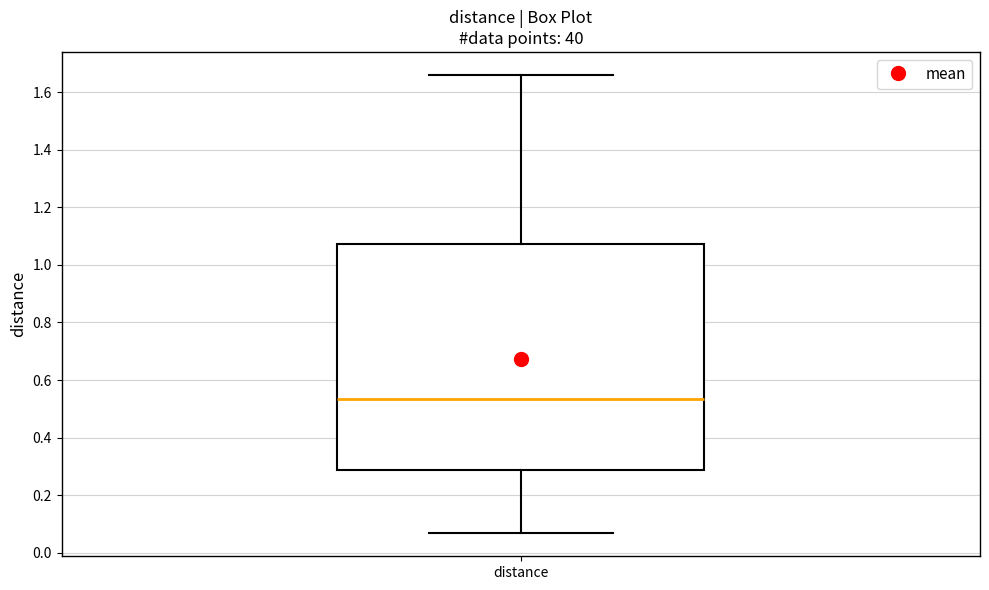

Transcribe this box plot: give where the median line is, the range the box spans, and where the two whiskers end, as read against the y-axis. The values are not printed on the chart, so give them approximately, as read against the axis.

median 0.54, box 0.28 to 1.08, whiskers 0.06 to 1.66